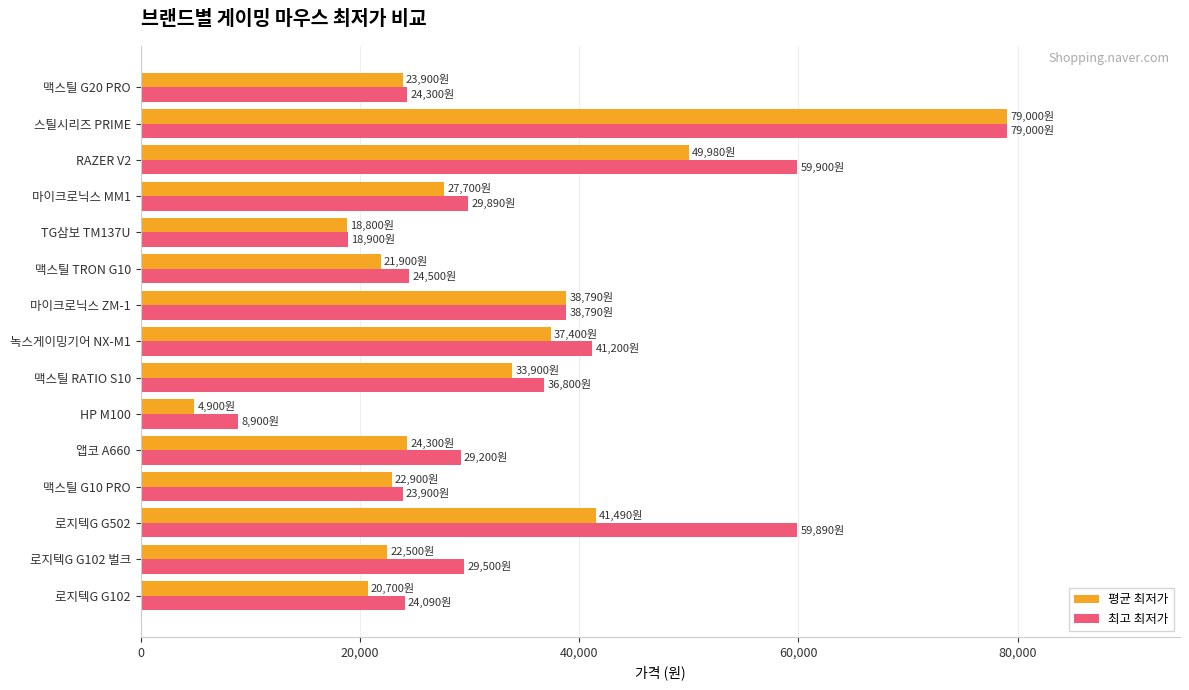

The value of 평균 최저가 at RAZER V2 is 75063. True or false?

False